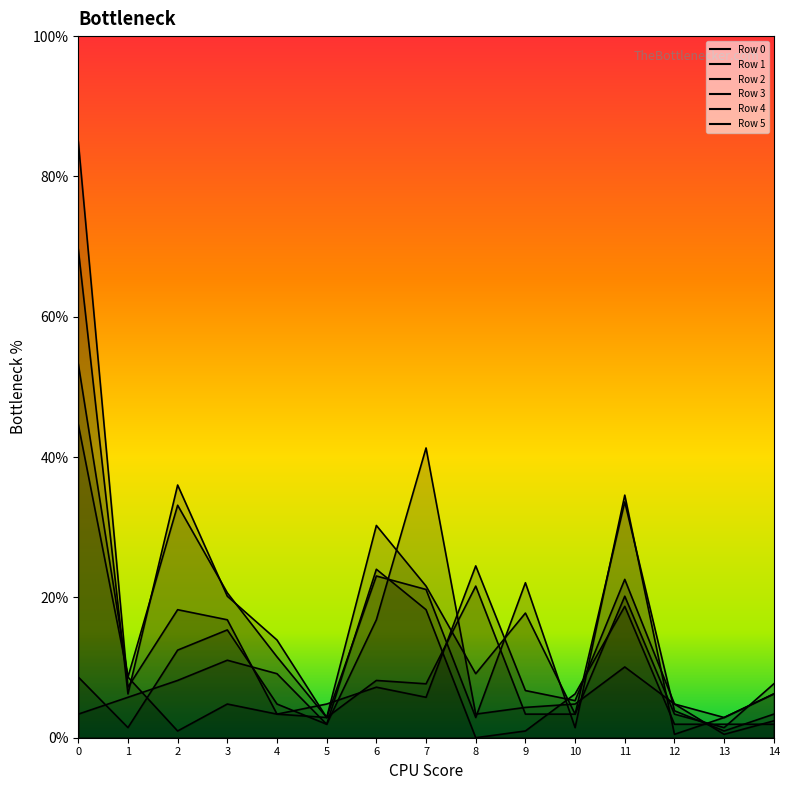

Reading left to right, extract all data points from this chart.

Row 0: 0=3.4	1=5.8	2=8.2	3=11.0	4=9.1	5=1.9	6=16.8	7=41.3	8=3.4	9=4.3	10=4.8	11=10.1	12=4.8	13=0.5	14=2.4
Row 1: 0=53.3	1=8.6	2=33.1	3=20.6	4=11.5	5=2.9	6=30.3	7=21.6	8=9.1	9=17.8	10=3.4	11=33.6	12=3.8	13=1.0	14=3.4
Row 2: 0=85.0	1=7.2	2=18.2	3=16.8	4=3.4	5=4.8	6=7.2	7=5.8	8=24.5	9=6.7	10=5.3	11=22.6	12=4.8	13=2.9	14=6.2
Row 3: 0=8.6	1=1.4	2=12.5	3=15.4	4=4.8	5=1.9	6=24.0	7=18.2	8=0.0	9=1.0	10=6.2	11=18.7	12=1.9	13=1.9	14=1.9
Row 4: 0=69.6	1=6.2	2=36.0	3=20.2	4=13.9	5=2.9	6=23.1	7=21.1	8=2.9	9=22.1	10=1.4	11=34.6	12=0.5	13=2.9	14=6.2
Row 5: 0=44.7	1=8.6	2=1.0	3=4.8	4=3.4	5=2.9	6=8.2	7=7.7	8=21.6	9=3.4	10=3.4	11=20.2	12=3.4	13=1.4	14=7.7